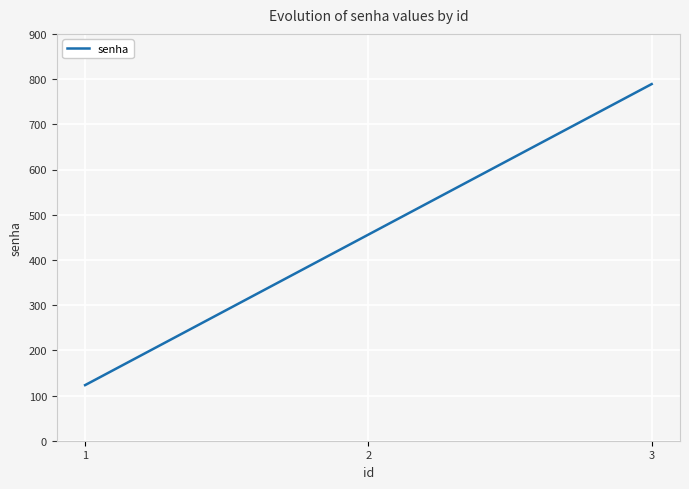

How many lines are shown in the chart?

1